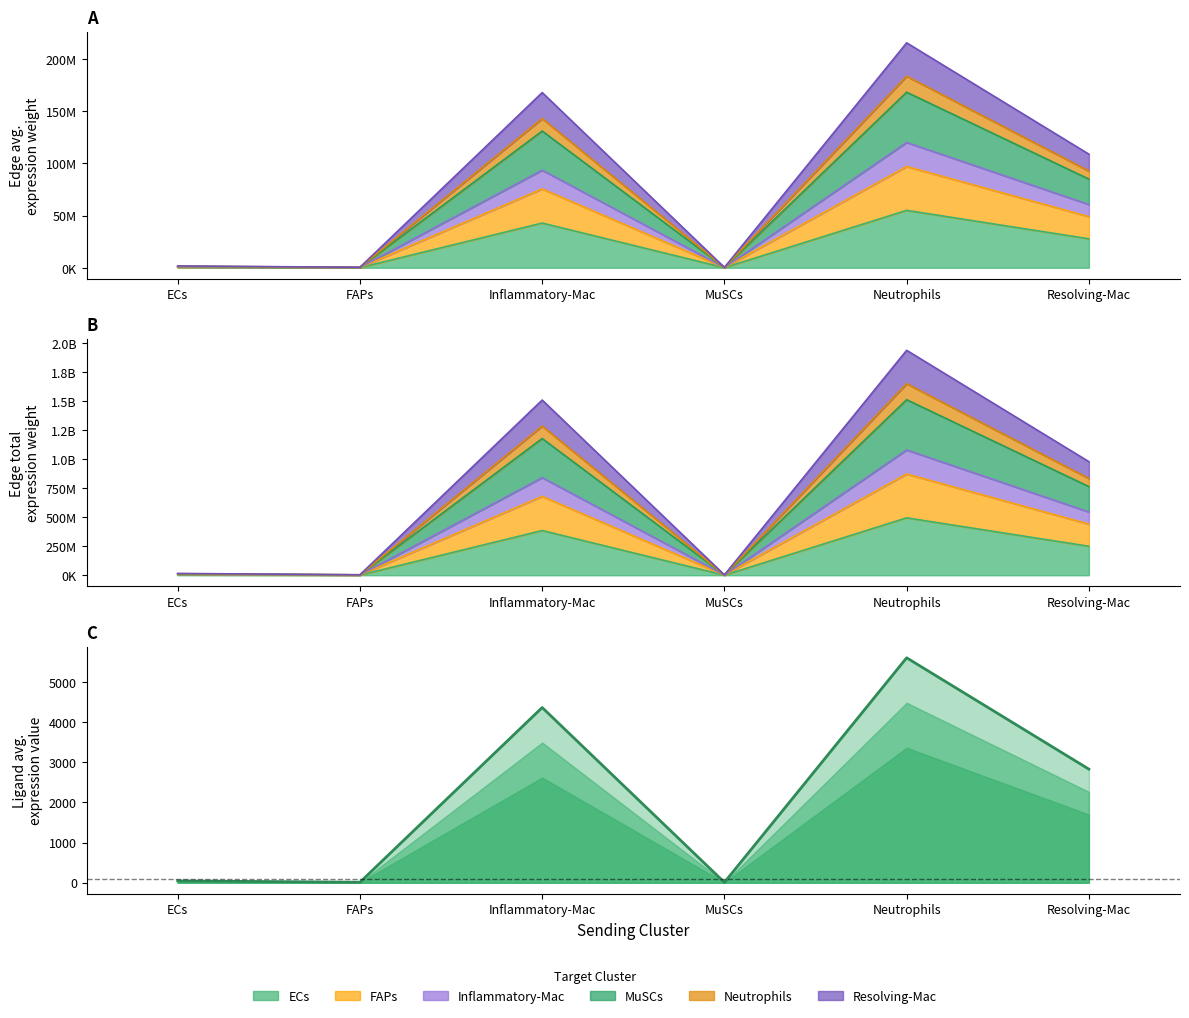

Reading left to right, list all the values displayed in this chart.

ECs=44.7	FAPs=12.2	Inflammatory-Mac=4366.9	MuSCs=8.9	Neutrophils=5606.8	Resolving-Mac=2831.3